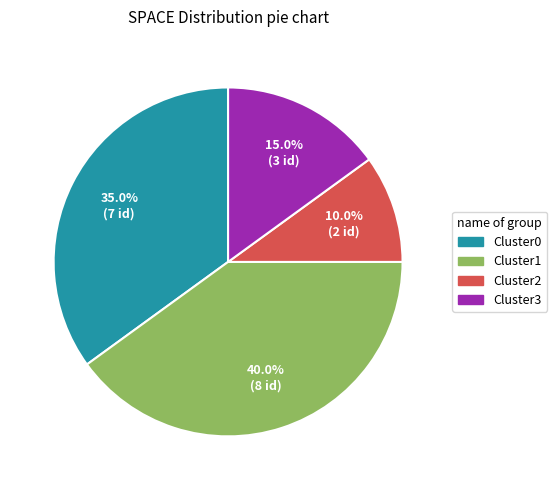

How many segments does this pie chart have?

4